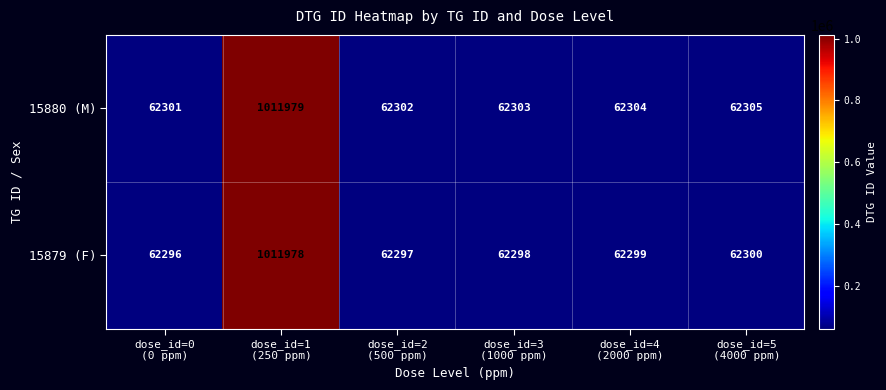

Which series has the largest total across all categories?

15880 (M)